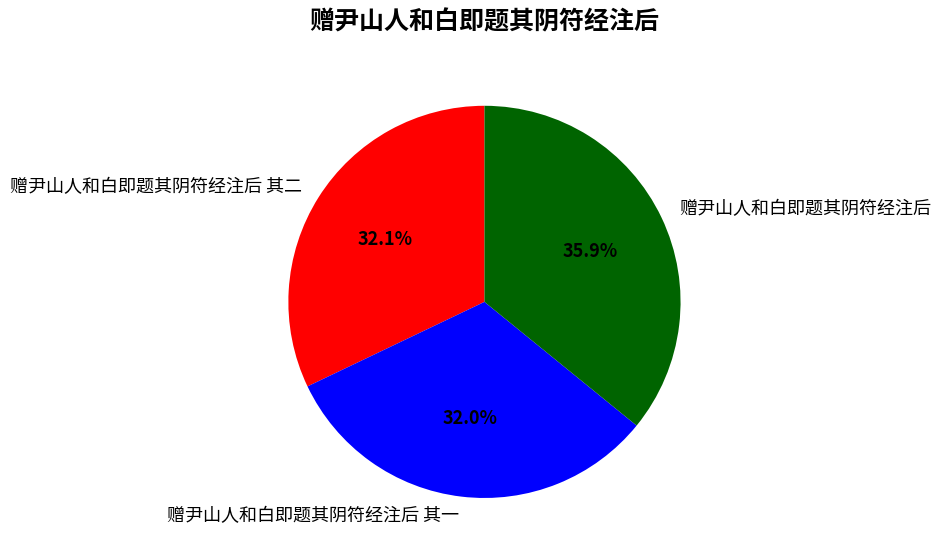

What is the ratio of the value at 赠尹山人和白即题其阴符经注后 to the value at 赠尹山人和白即题其阴符经注后 其一?

1.1